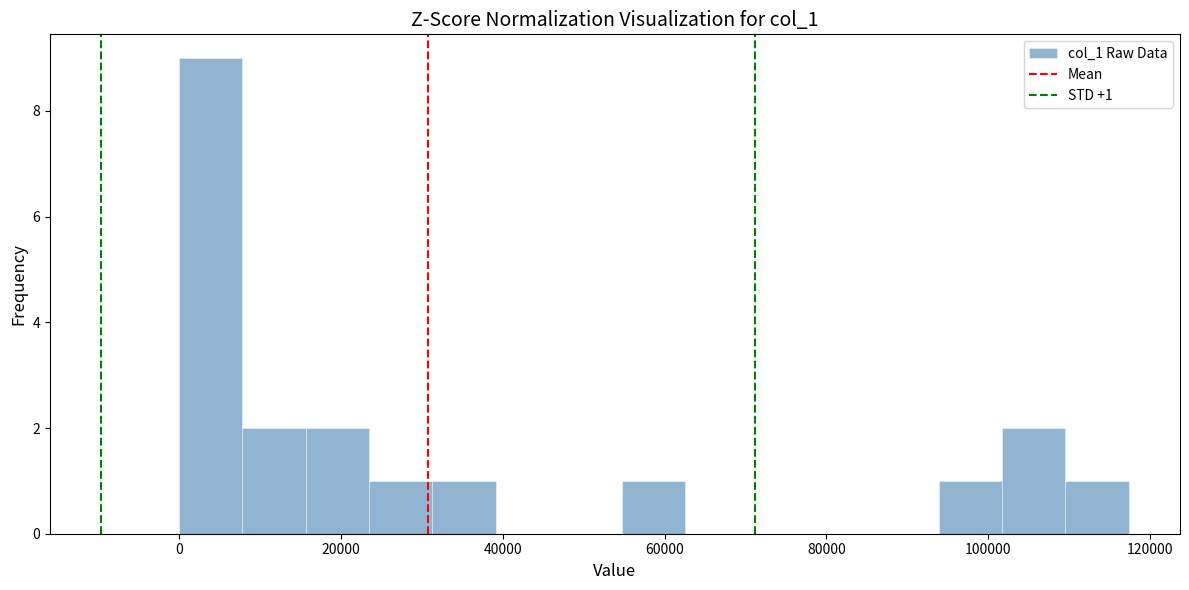

Read against the x-axis, roughly where is the centre of the tallest bar?

4000